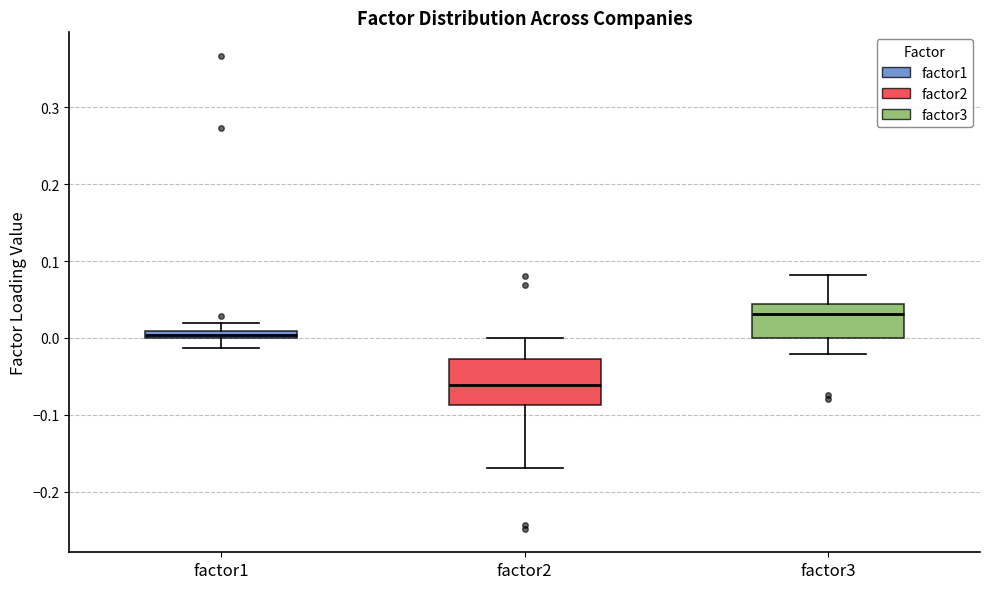

Which box is the tallest, from its lower edge to its upper edge?

factor2